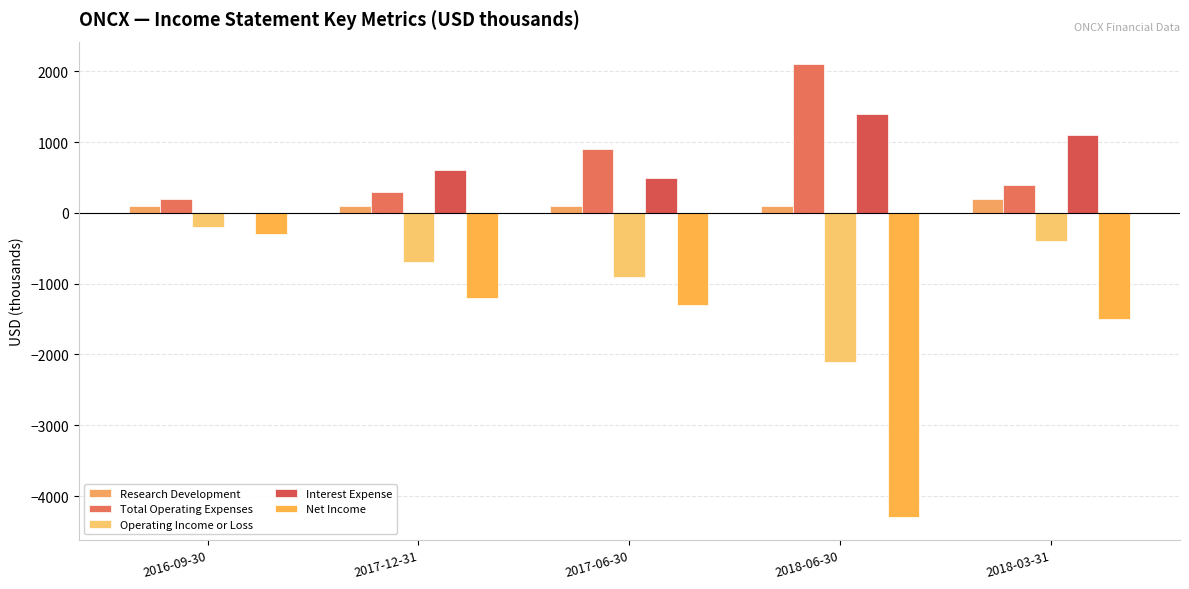

Are the bars grouped side by side (vs. stacked)?

Yes